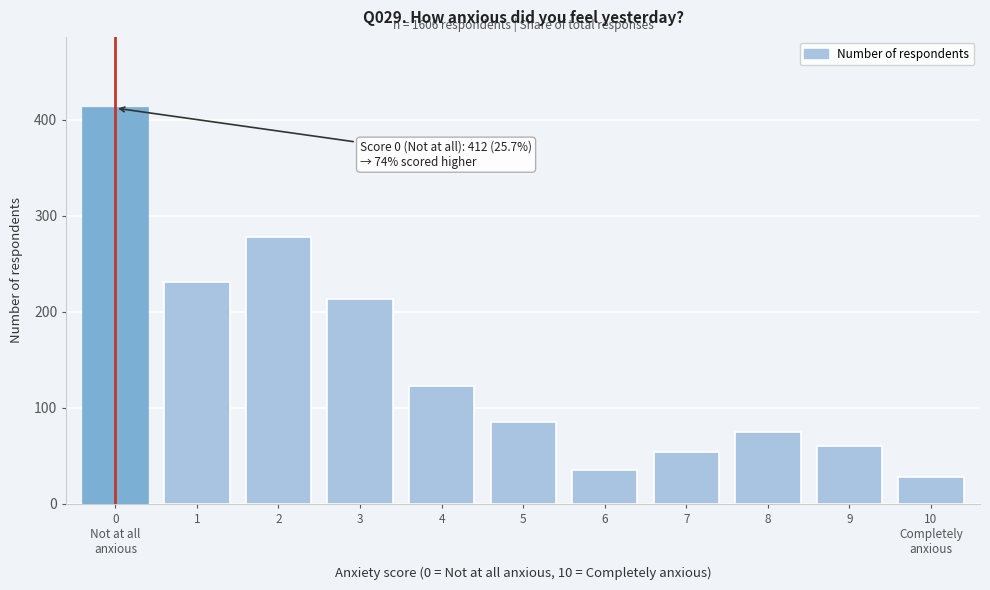

Reading right to left, what are all the values shown in this chart?

28	60	75	54	35	85	123	213	278	231	412